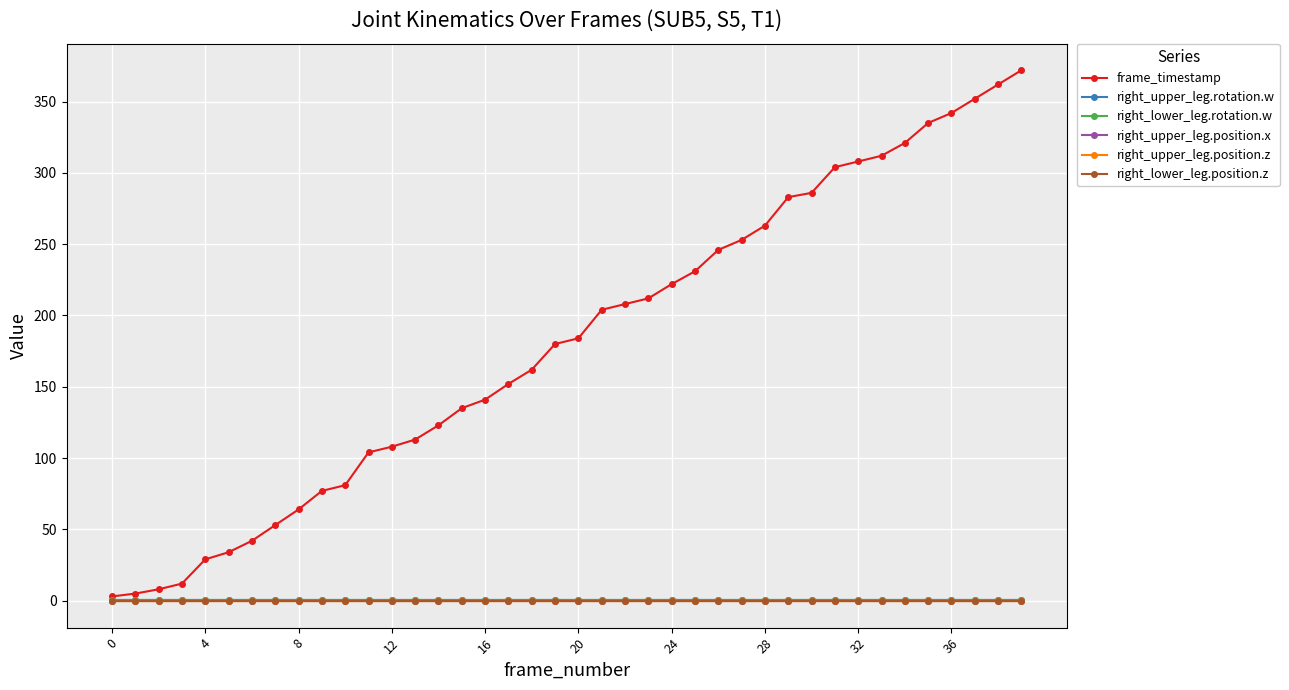

Is this an area chart (filled region under the line)?

No